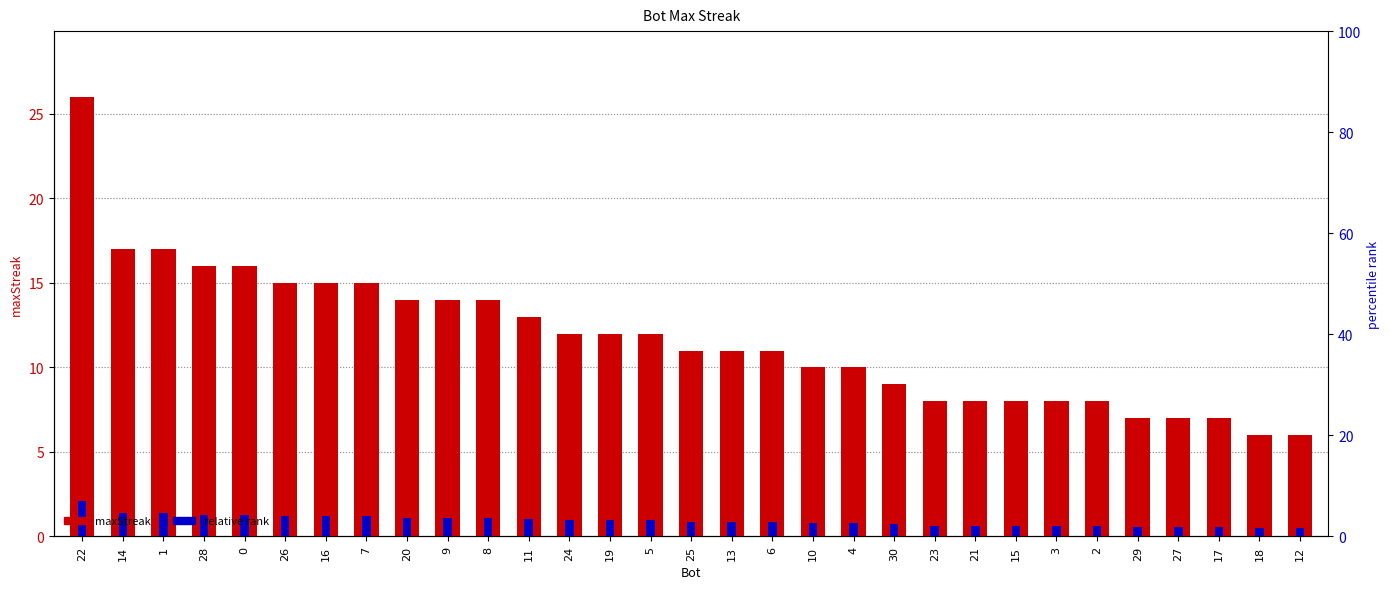

What is the value of the maxStreak bar at the 6th from the left?

15.0